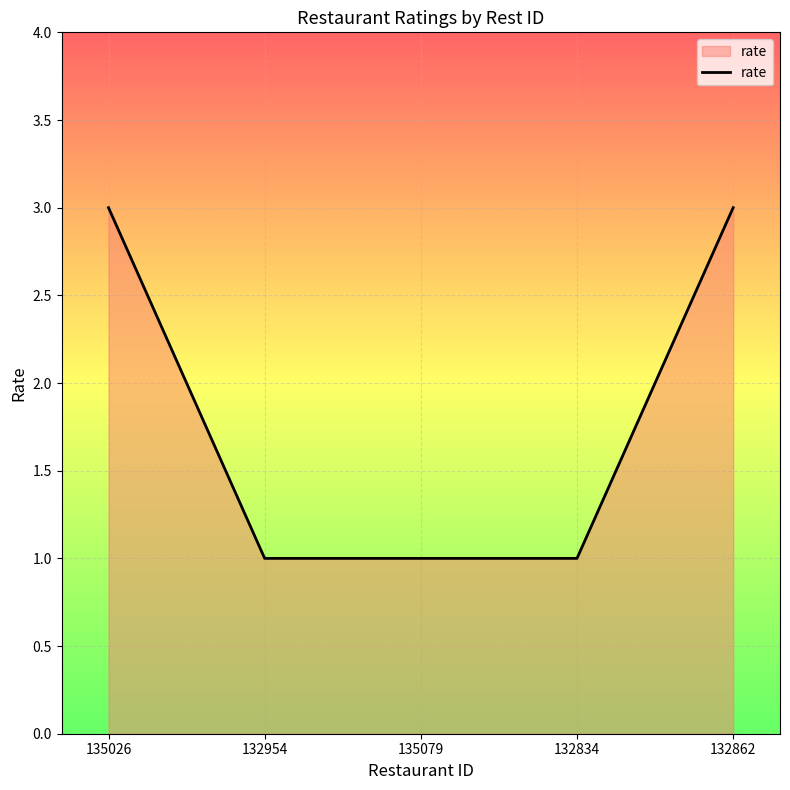

The chart shows a value of 3 at 135026. True or false?

True